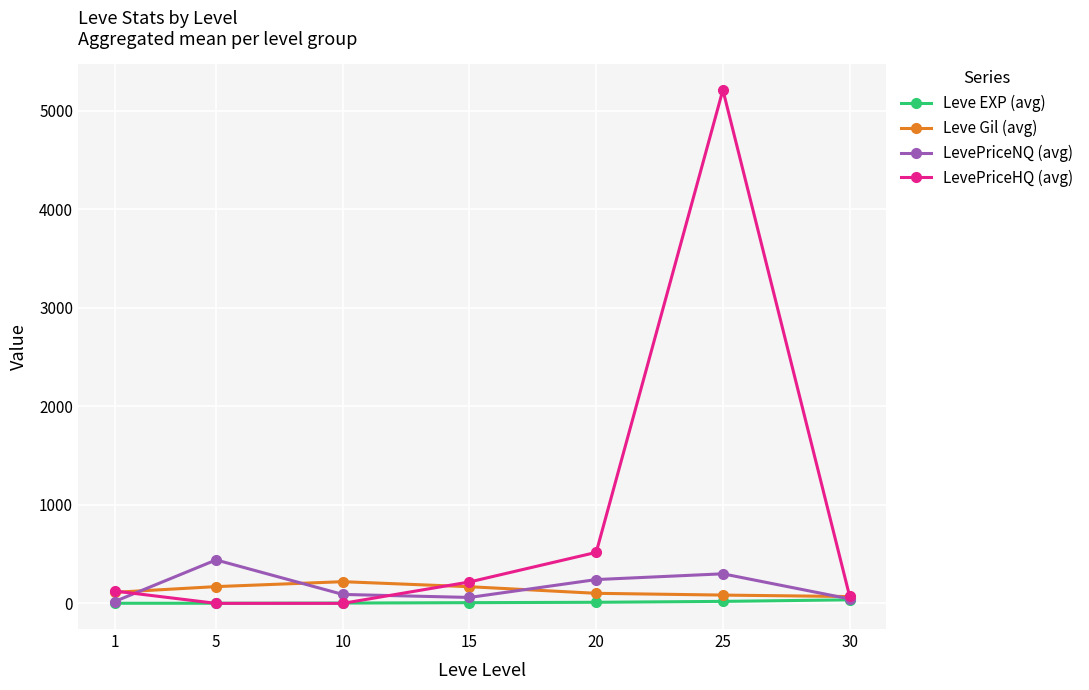

At which category is the sum across all series the highest?

25